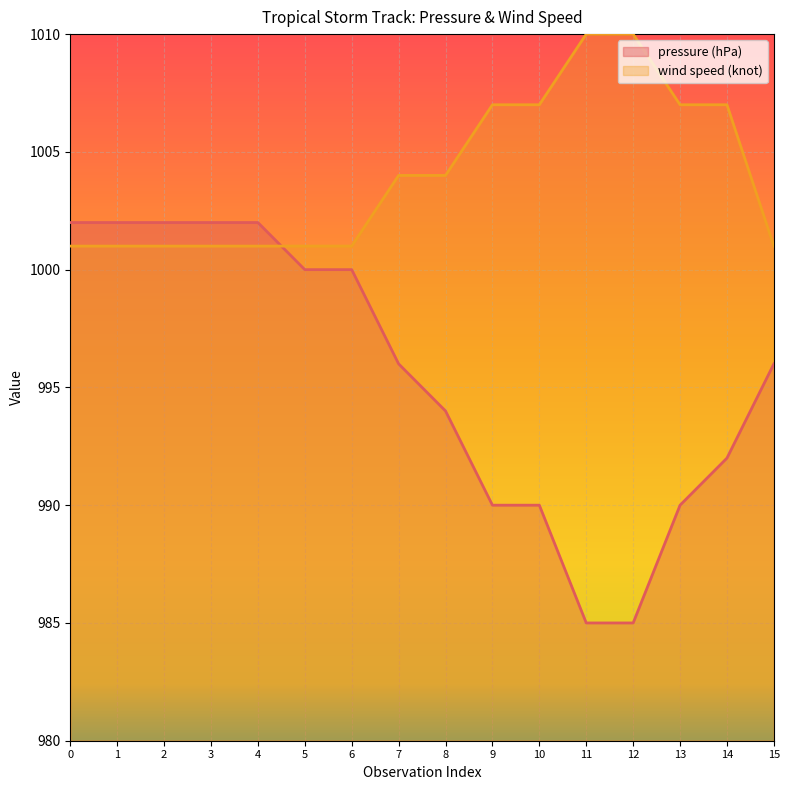

What is the value of the pressure (hPa) point at the 9th from the left?

994